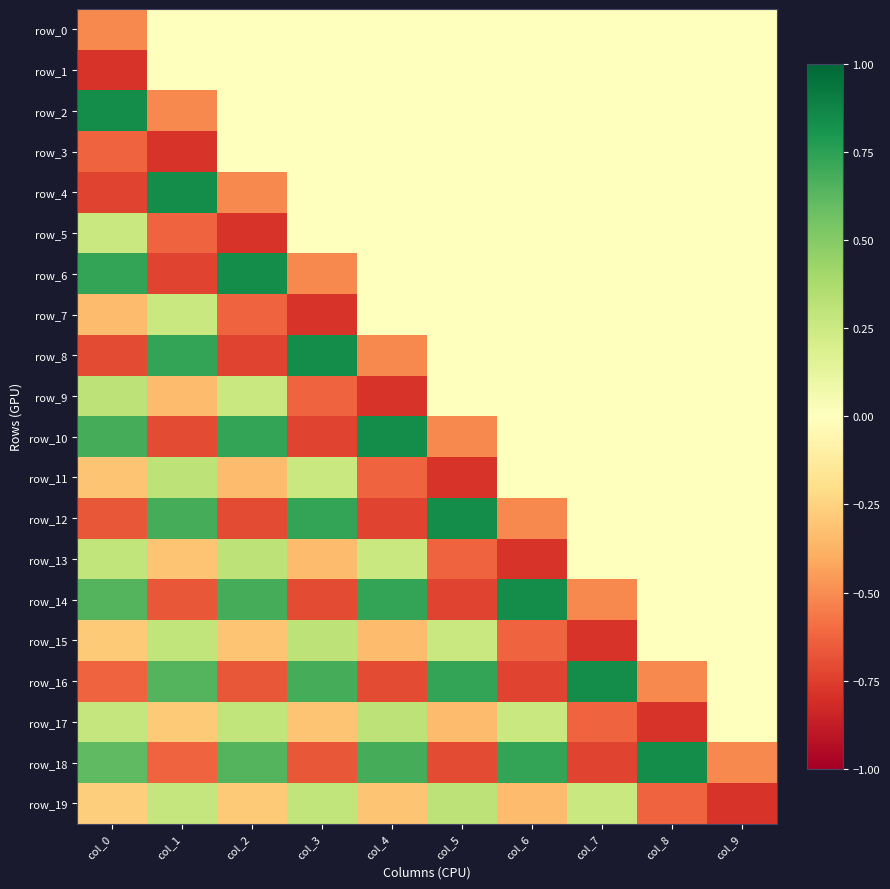

At how many categories does at least one series exceed 0?

9